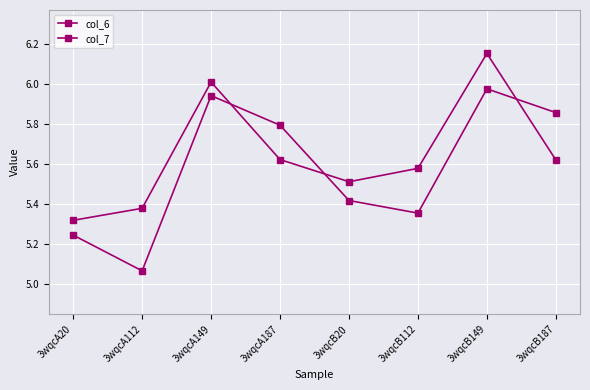

In col_7, how many points are higher than both neighbors (excluding endpoints)?

2